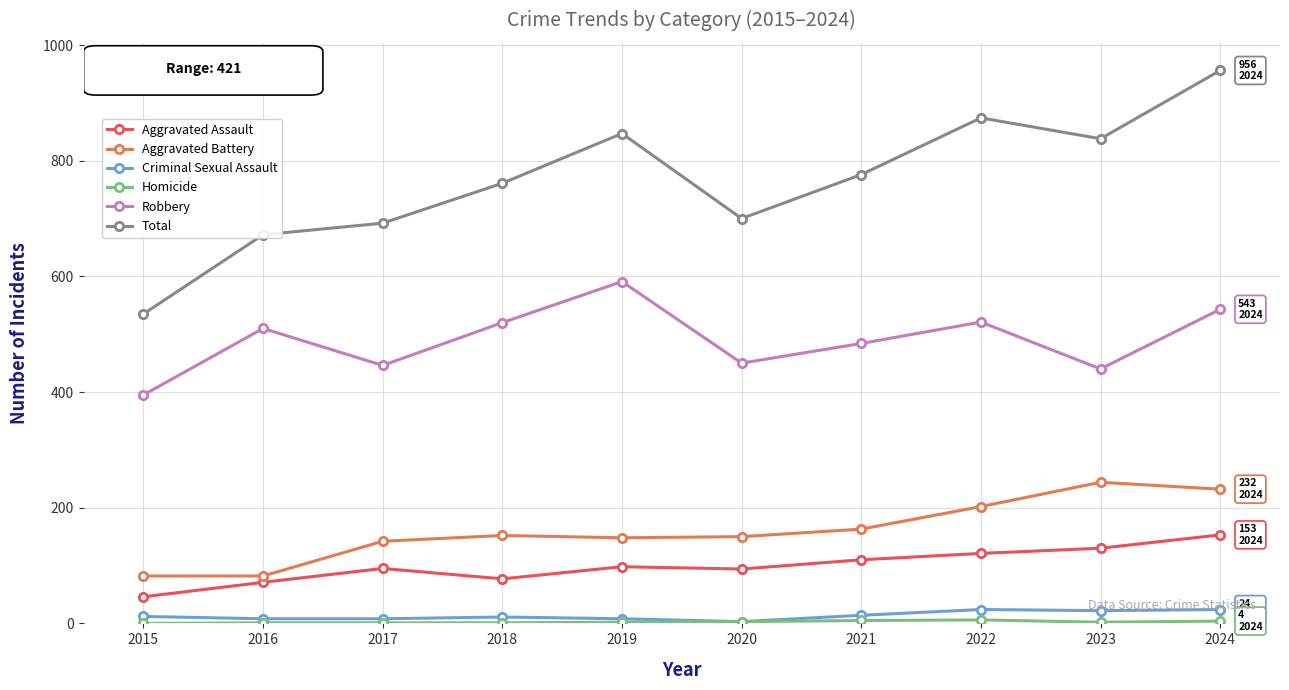

What is the maximum value for Aggravated Assault?

153